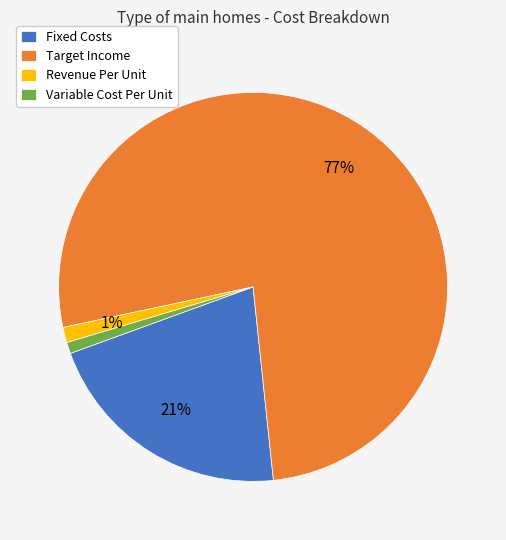

How many segments does this pie chart have?

4